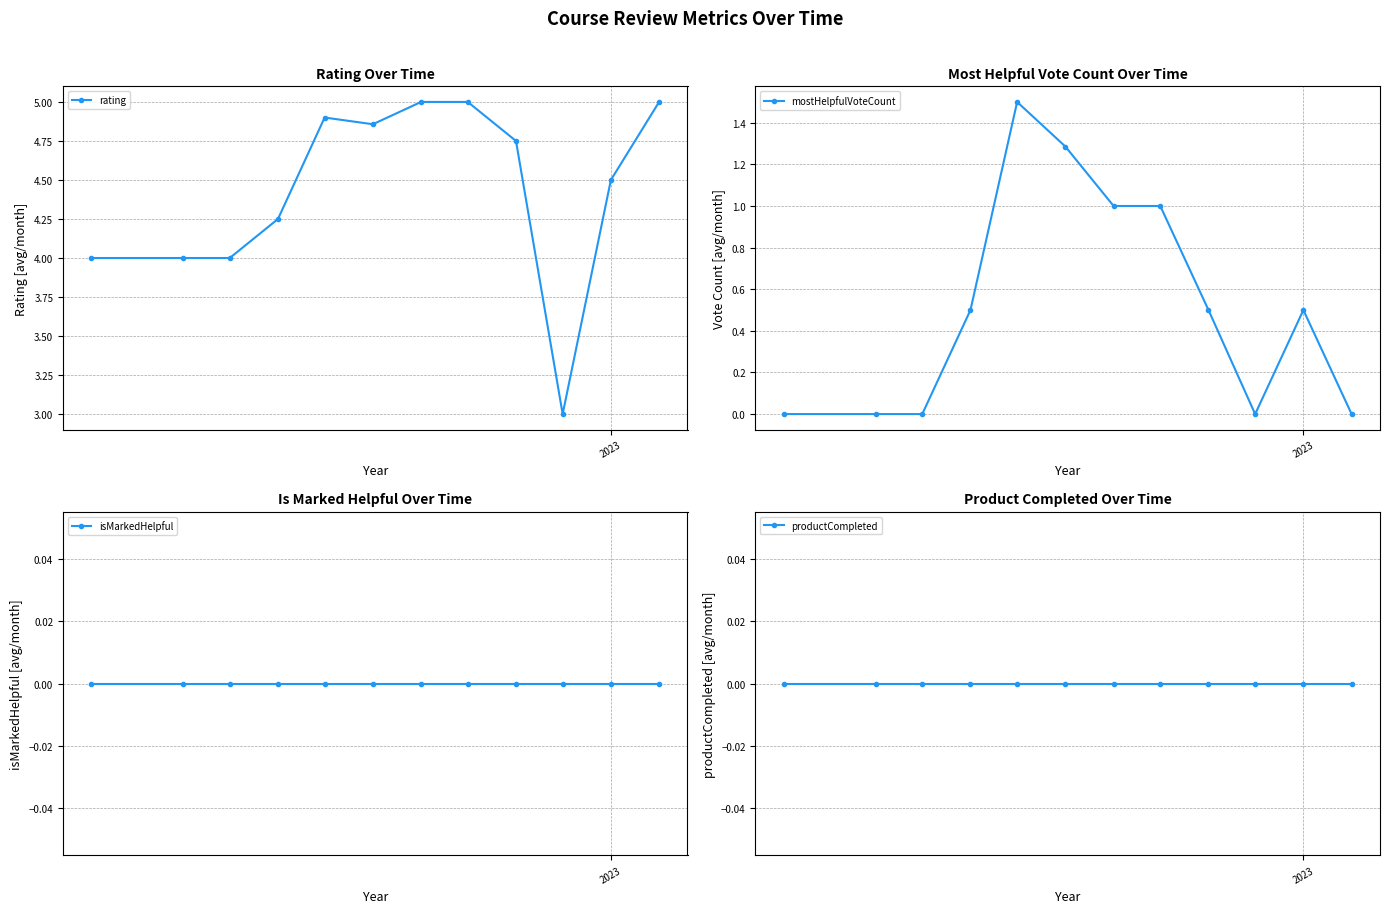

What is the value of the rating point at the 10th from the left?

3.0